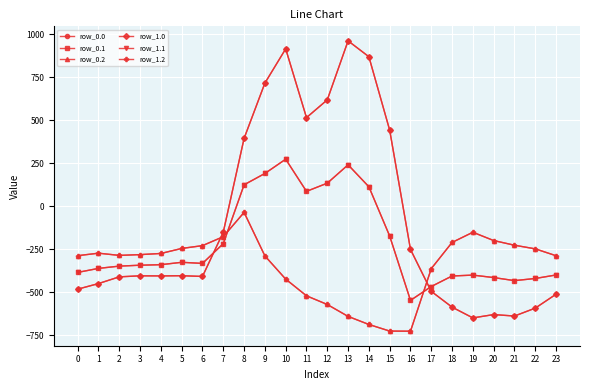

Where is row_1.1 nearest to the value -136?

15